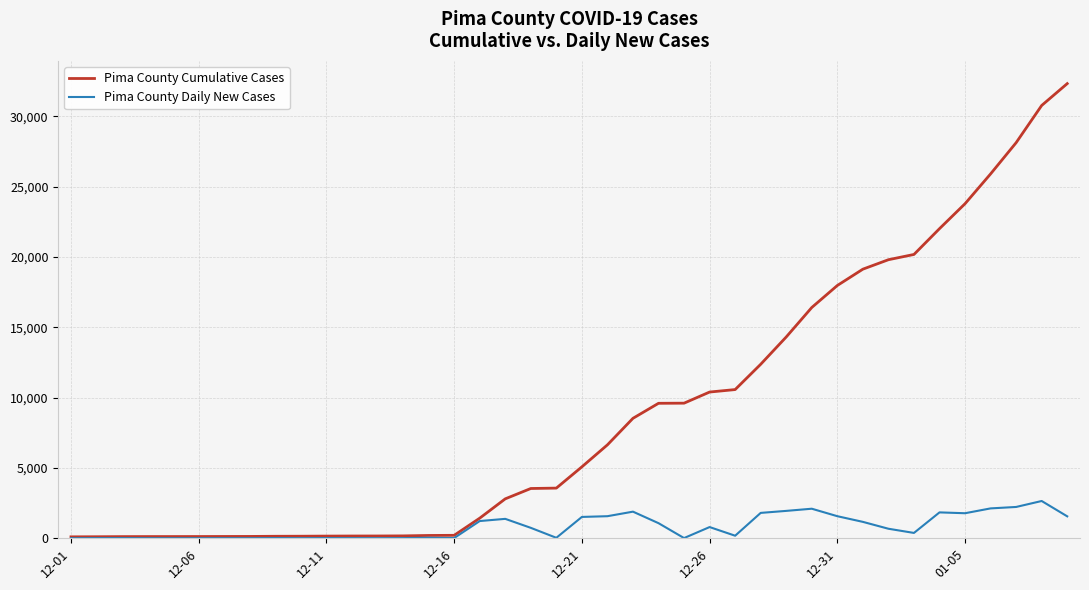

What is the average value of the Pima County Daily New Cases series?

806